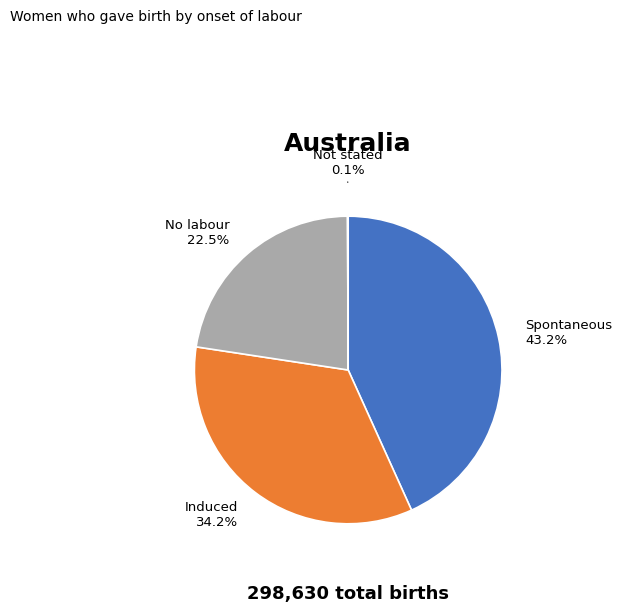

How much of the chart is everything except Induced?

65.8%